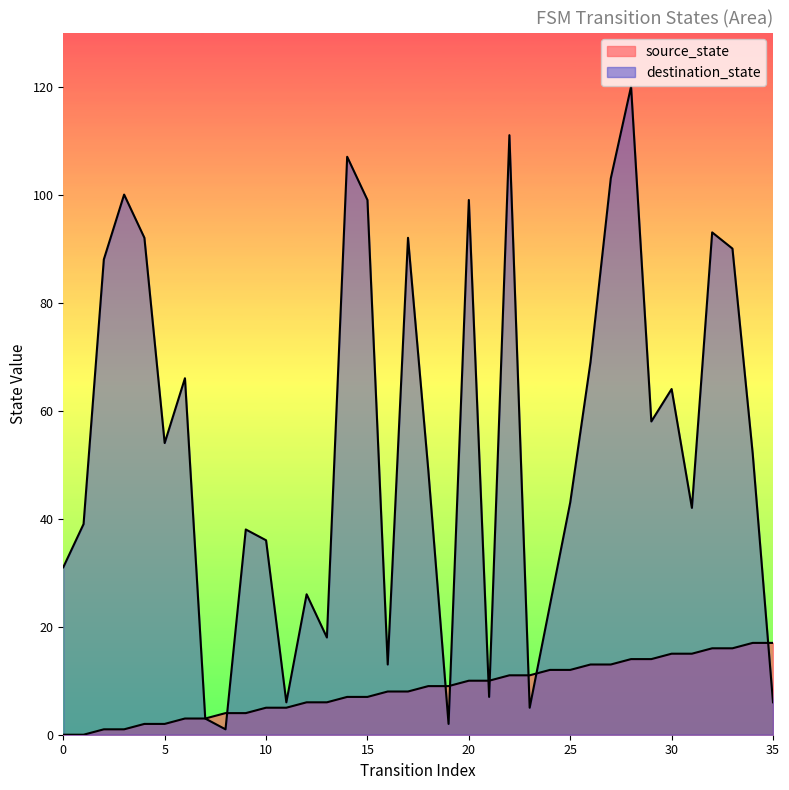

What is the difference between the highest and lowest values at 24?

12